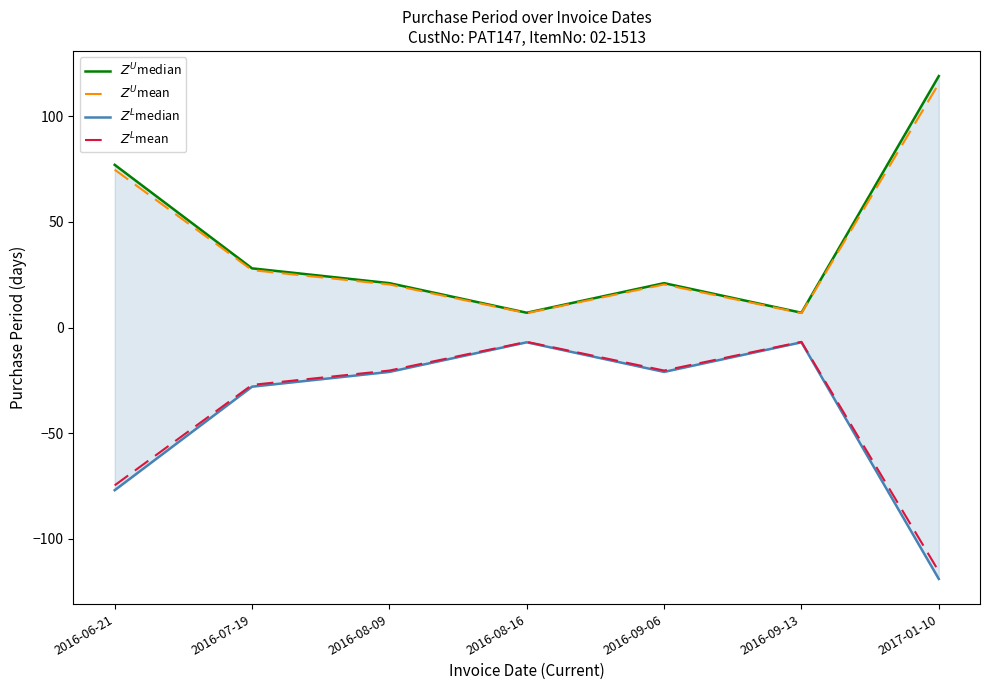

List the labels in order of $Z^L$median value, smallest first.

2017-01-10, 2016-06-21, 2016-07-19, 2016-08-09, 2016-09-06, 2016-08-16, 2016-09-13